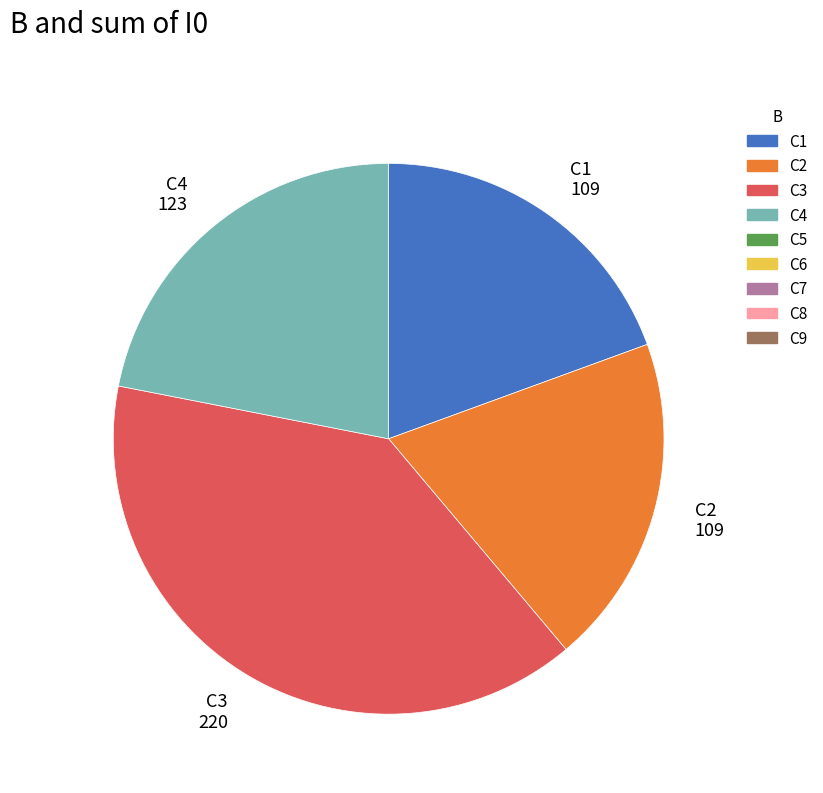

Is there any slice that represents more than half of the pie?

No